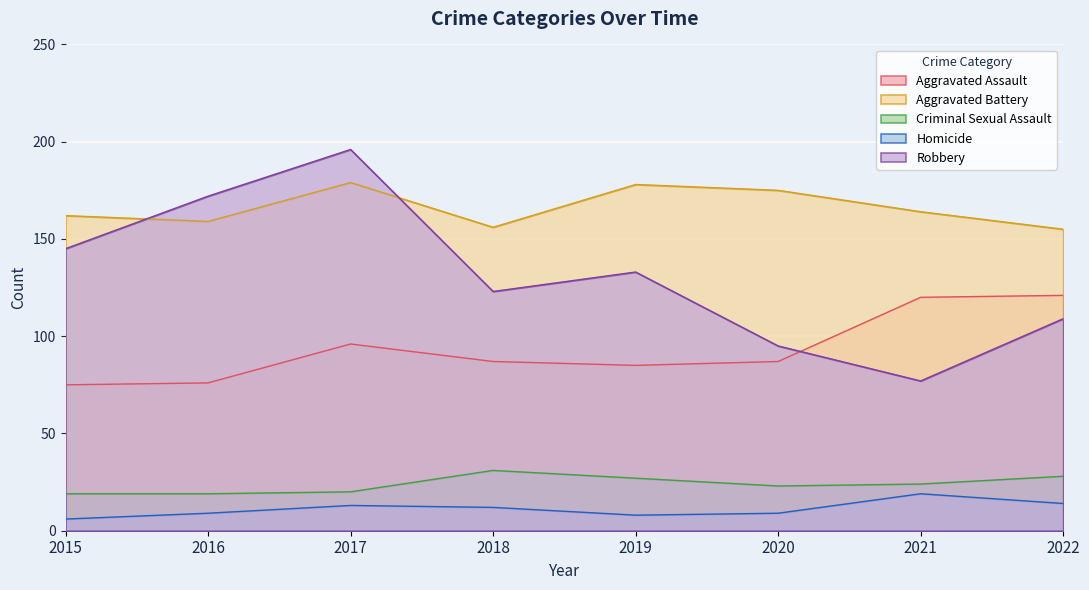

What is the highest value of the Robbery series?

196